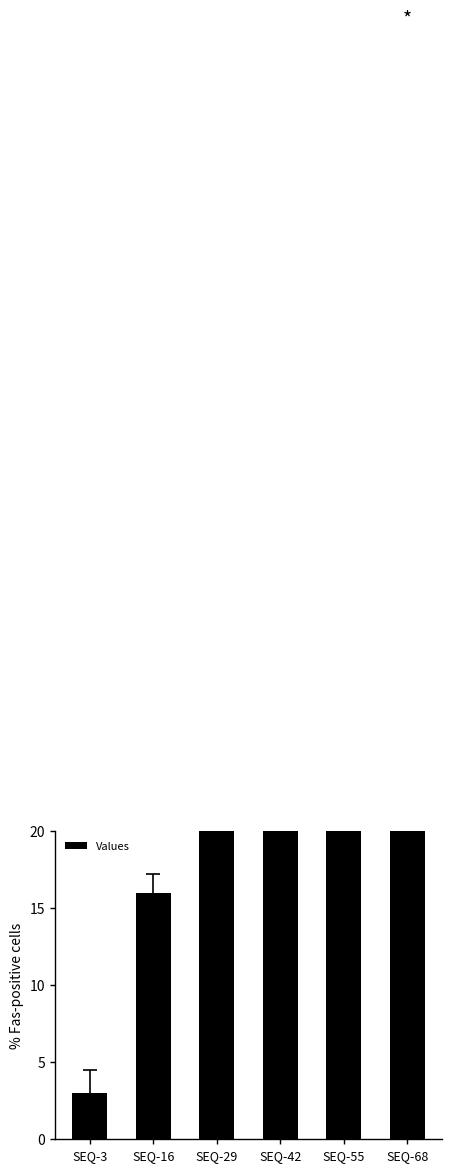

What is the maximum value shown in the chart?

68